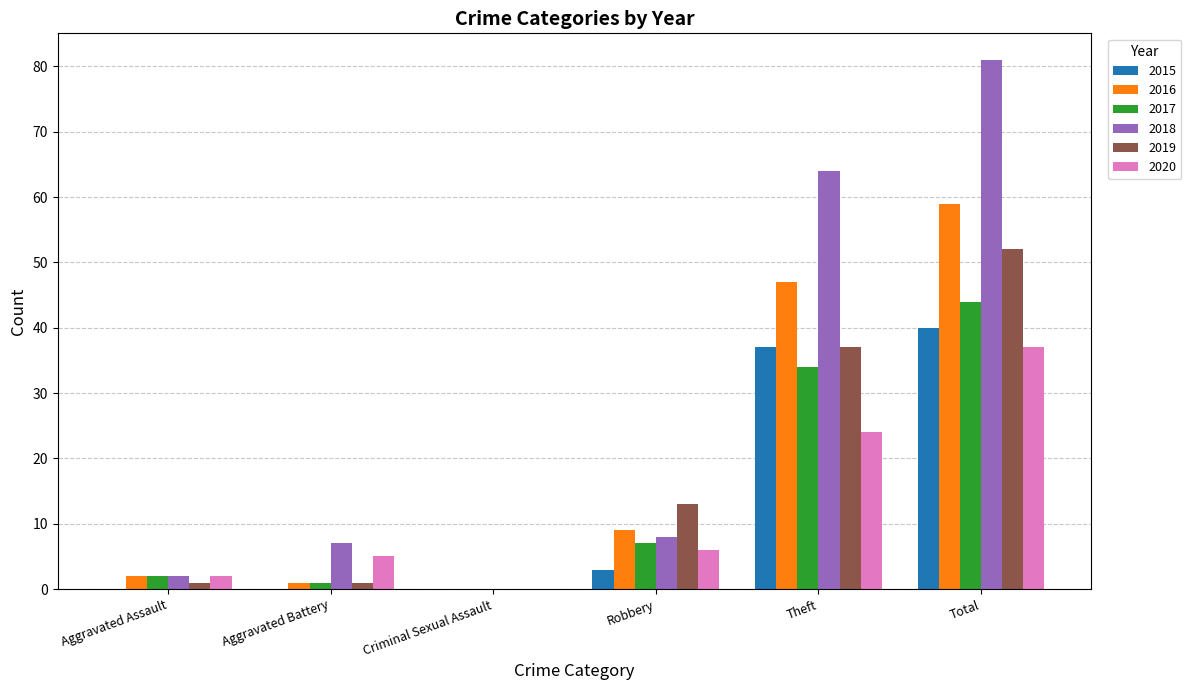

Which series has the widest spread of values?

2018